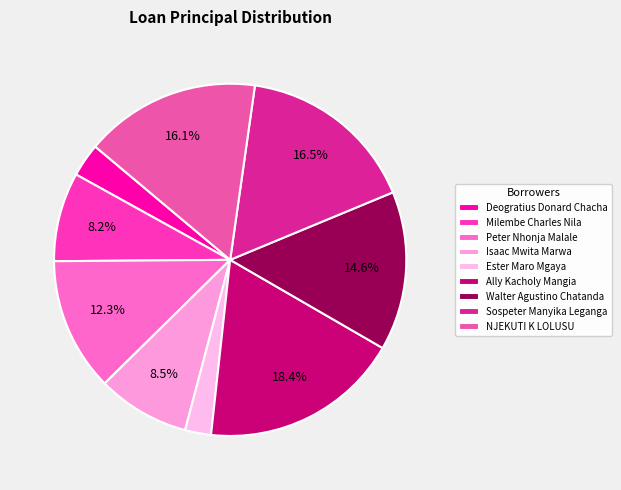

Combined, what portion of the pie is Peter Nhonja Malale and Walter Agustino Chatanda?

26.9%